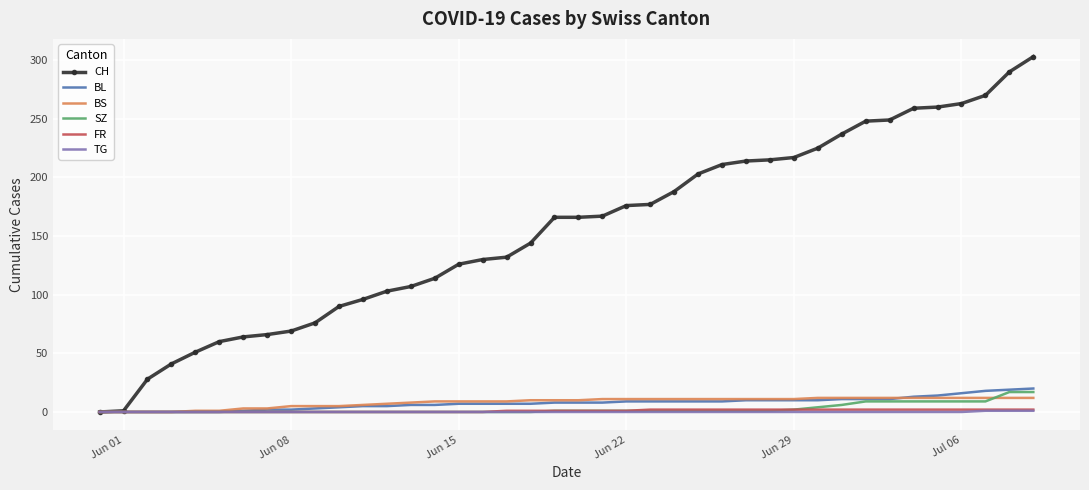

Which series has the widest spread of values?

CH